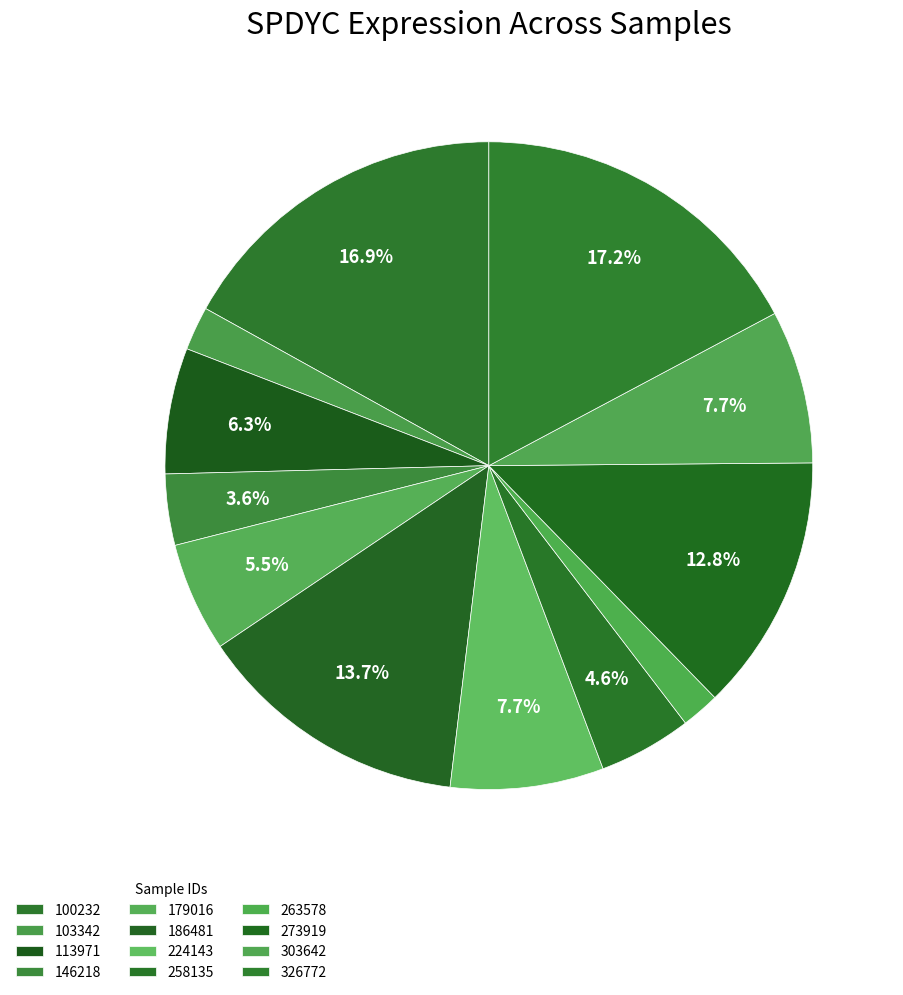

Is 224143 the majority of the pie?

No